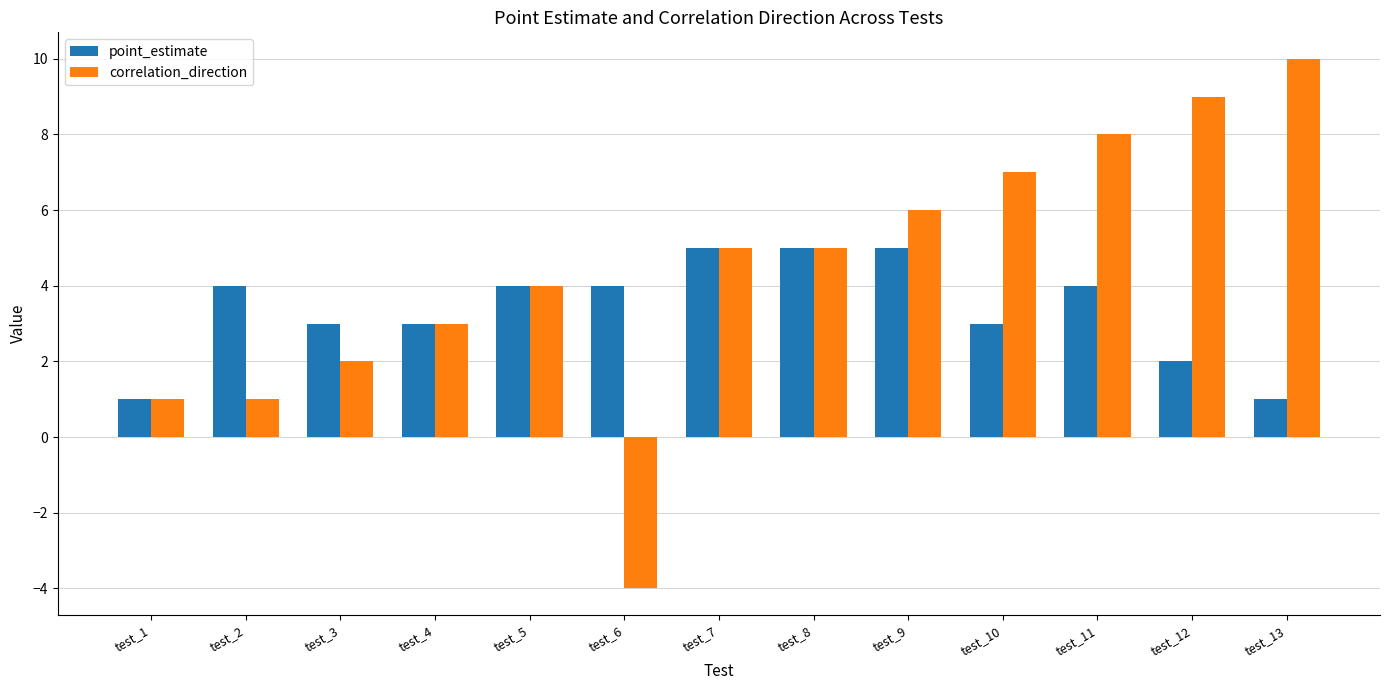

How many negative values does the correlation_direction series have?

1